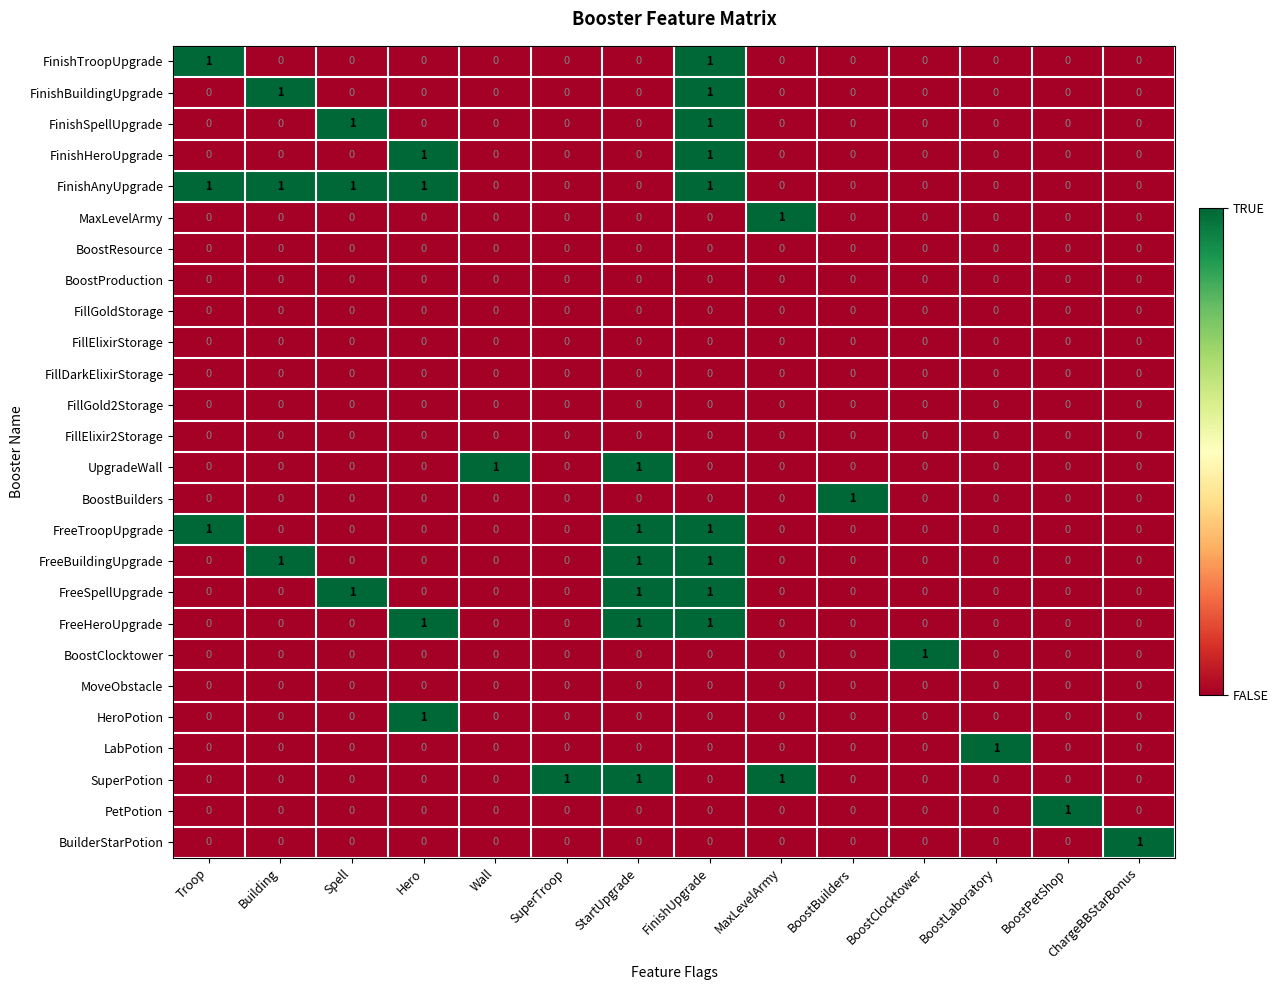

True or false: FreeSpellUpgrade has a value of 0 at Building.

True